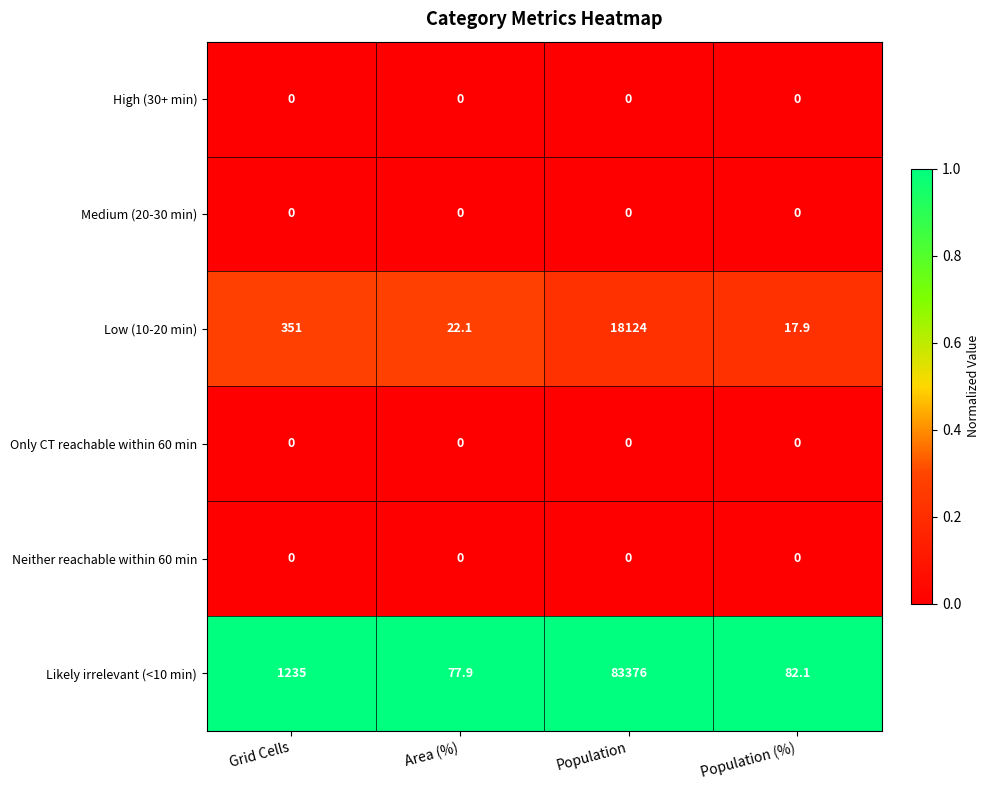

Reading left to right, list all the values displayed in this chart.

High (30+ min): Grid Cells=0.0	Area (%)=0.0	Population=0.0	Population (%)=0.0
Medium (20-30 min): Grid Cells=0.0	Area (%)=0.0	Population=0.0	Population (%)=0.0
Low (10-20 min): Grid Cells=351.0	Area (%)=22.1	Population=18124.0	Population (%)=17.9
Only CT reachable within 60 min: Grid Cells=0.0	Area (%)=0.0	Population=0.0	Population (%)=0.0
Neither reachable within 60 min: Grid Cells=0.0	Area (%)=0.0	Population=0.0	Population (%)=0.0
Likely irrelevant (<10 min): Grid Cells=1235.0	Area (%)=77.9	Population=83376.0	Population (%)=82.1